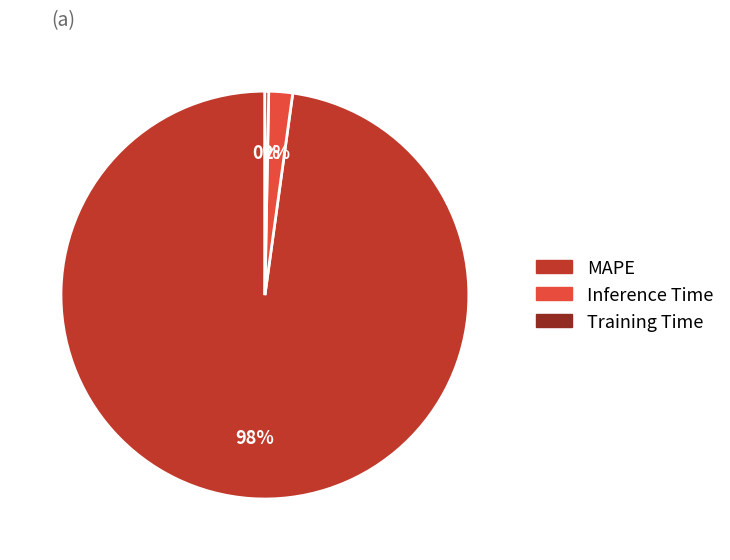

Does MAPE account for over 50% of the chart?

Yes